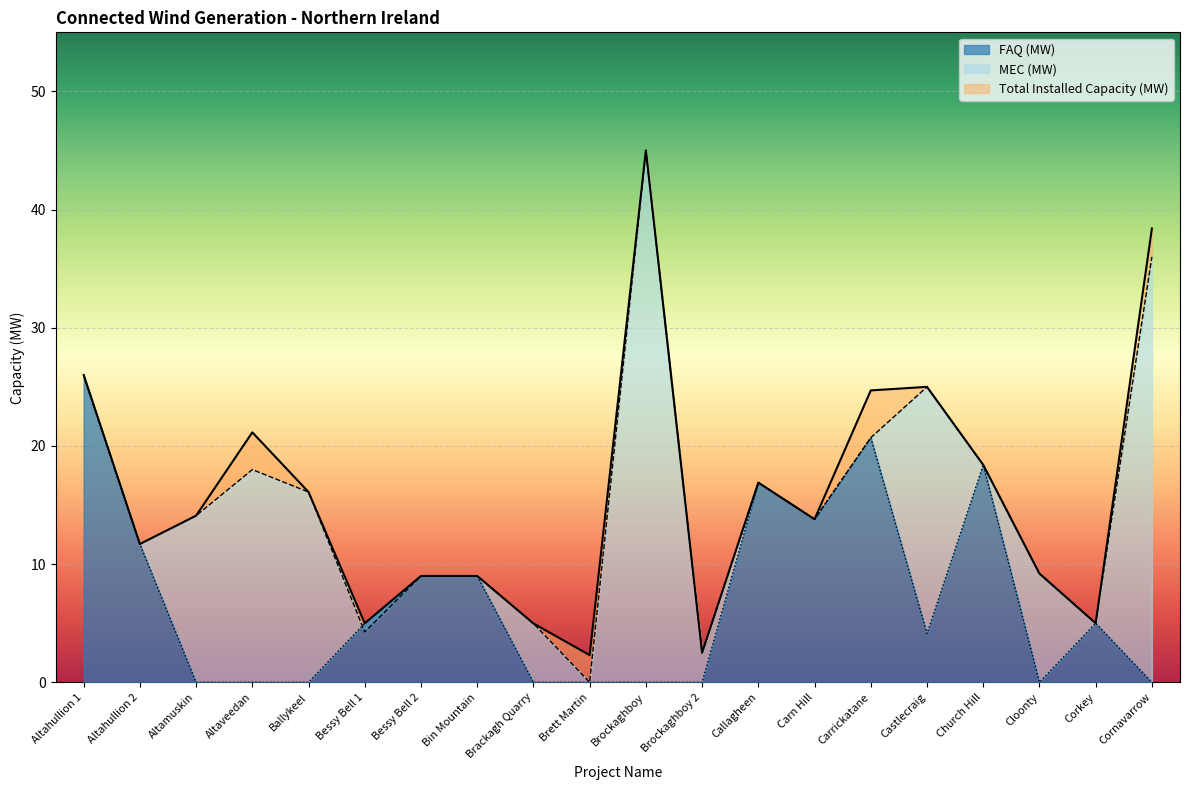

Rank the series by their maximum value, from lowest to highest.

FAQ (MW), Total Installed Capacity (MW), MEC (MW)